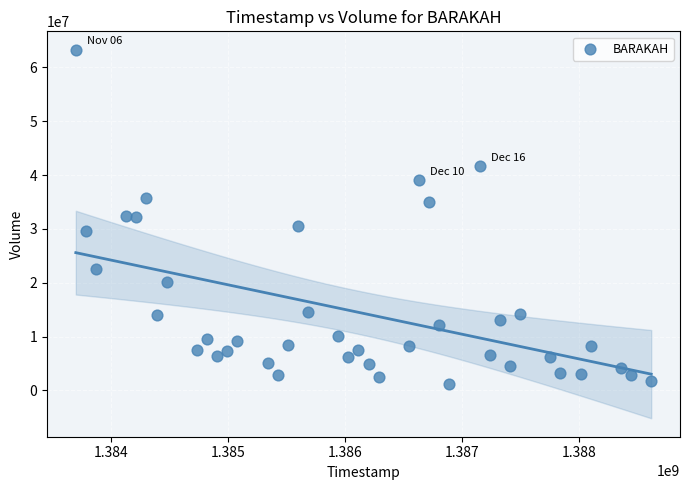

What is the range of Y values (max minus min)?

62182000